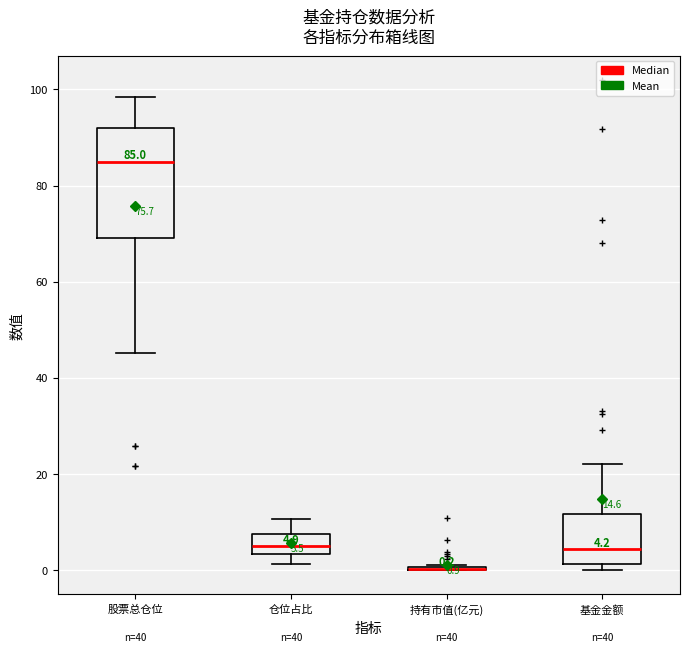

Which box is the tallest, from its lower edge to its upper edge?

股票总仓位